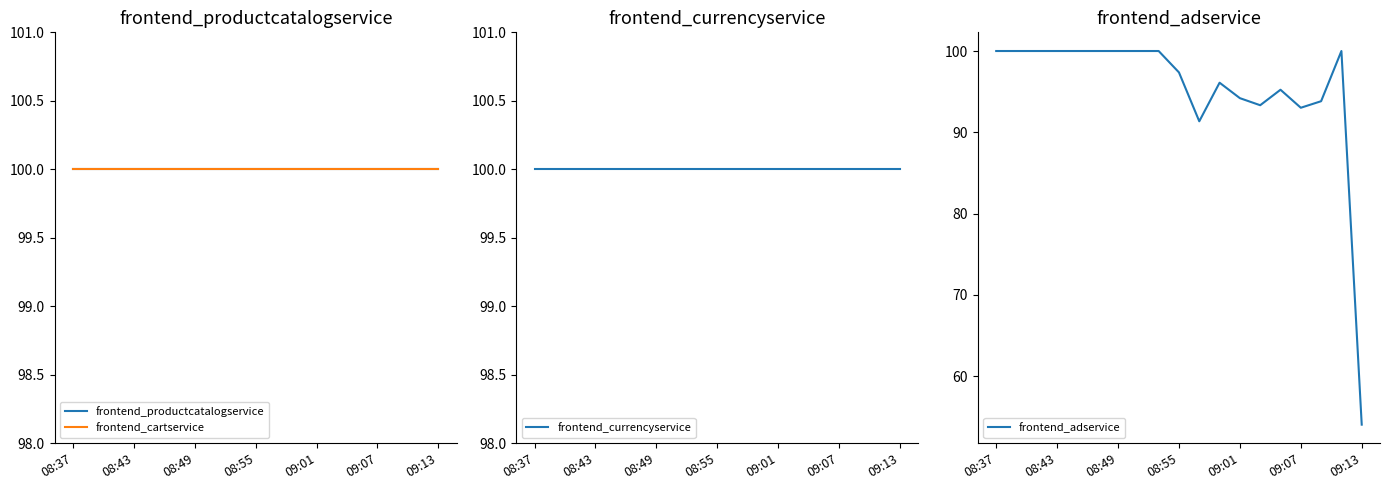

True or false: frontend_currencyservice and frontend_adservice intersect in this chart.

False